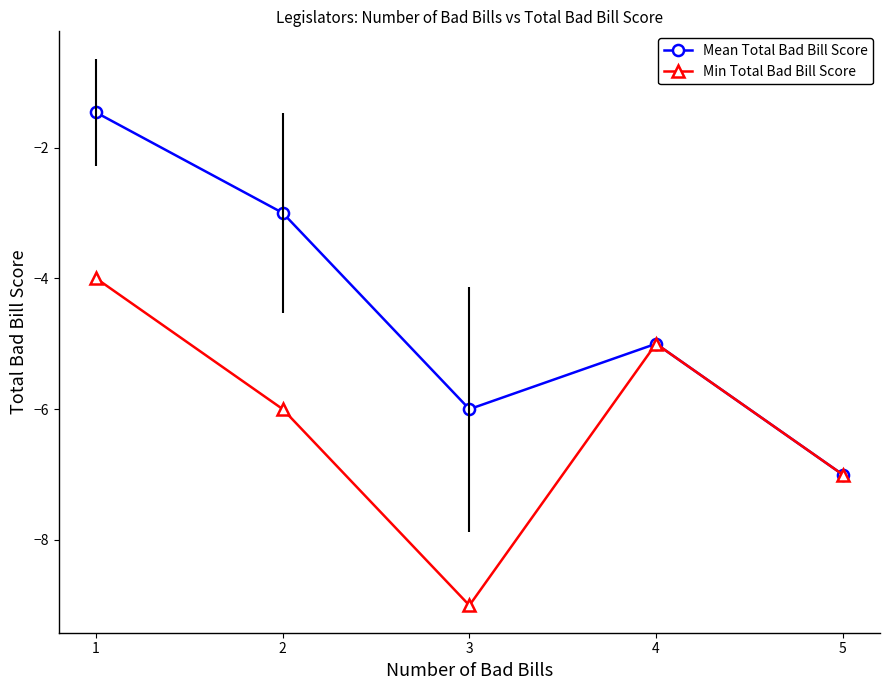

What is the minimum value for Mean Total Bad Bill Score?

-7.0